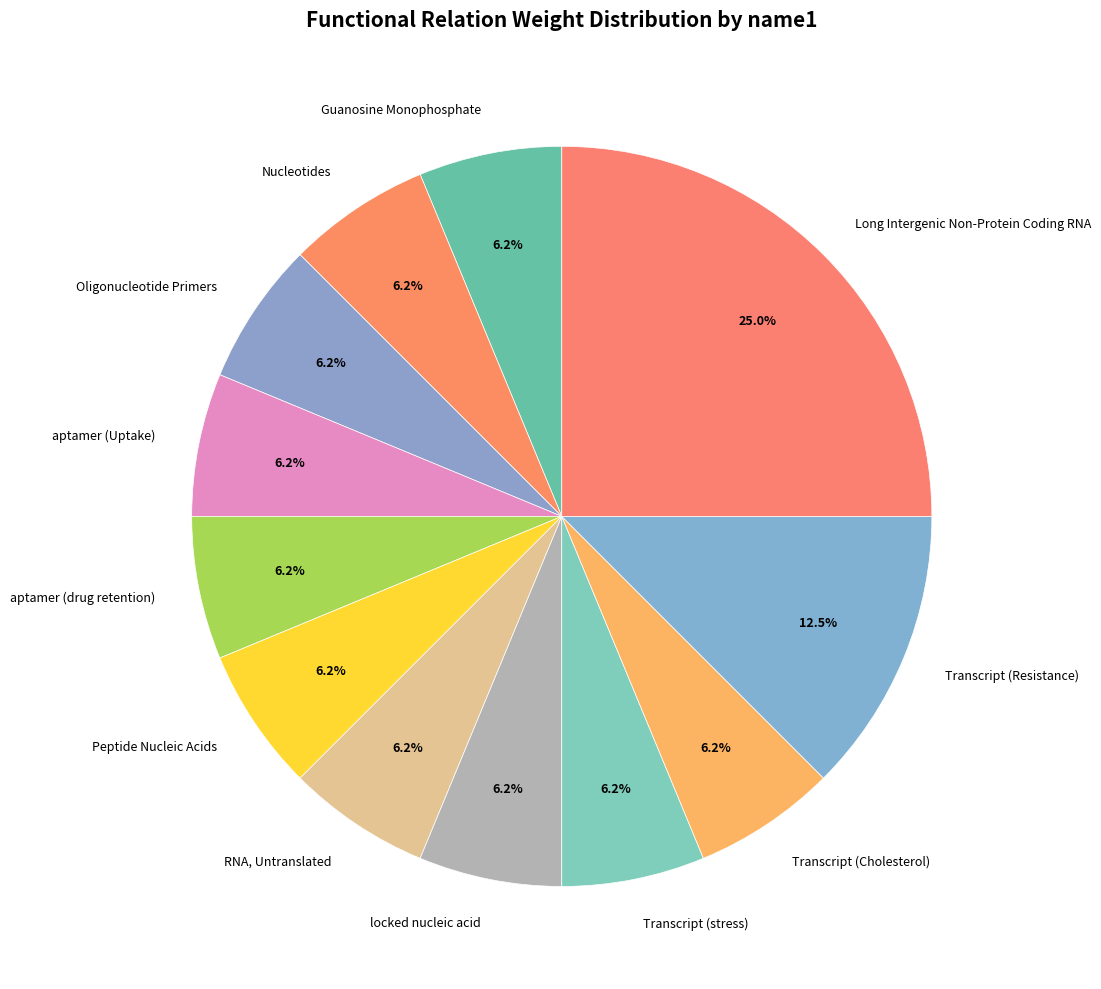

Is the sum of Peptide Nucleic Acids and RNA, Untranslated greater than half?

No